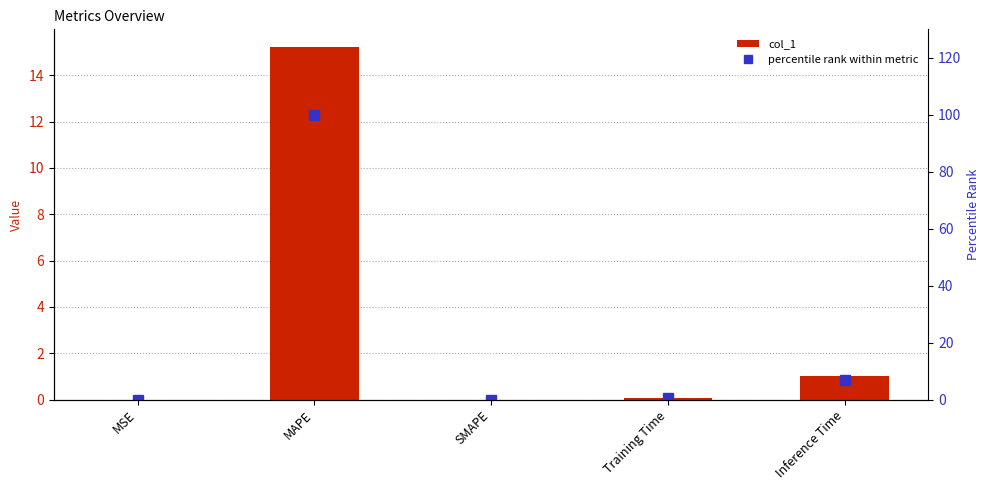

Reading right to left, transcribe all the data shown in this chart.

col_1: 1.0	0.1	0.0	15.2	0.0
percentile rank within metric: 6.7	0.4	0.0	100.0	0.0